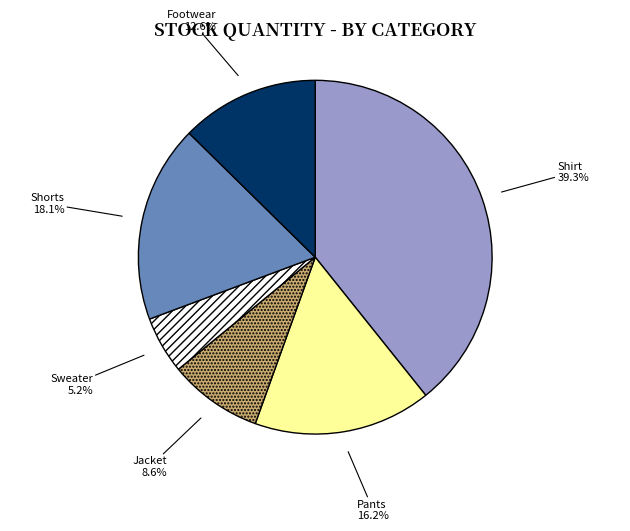

Is there a majority slice in this chart?

No